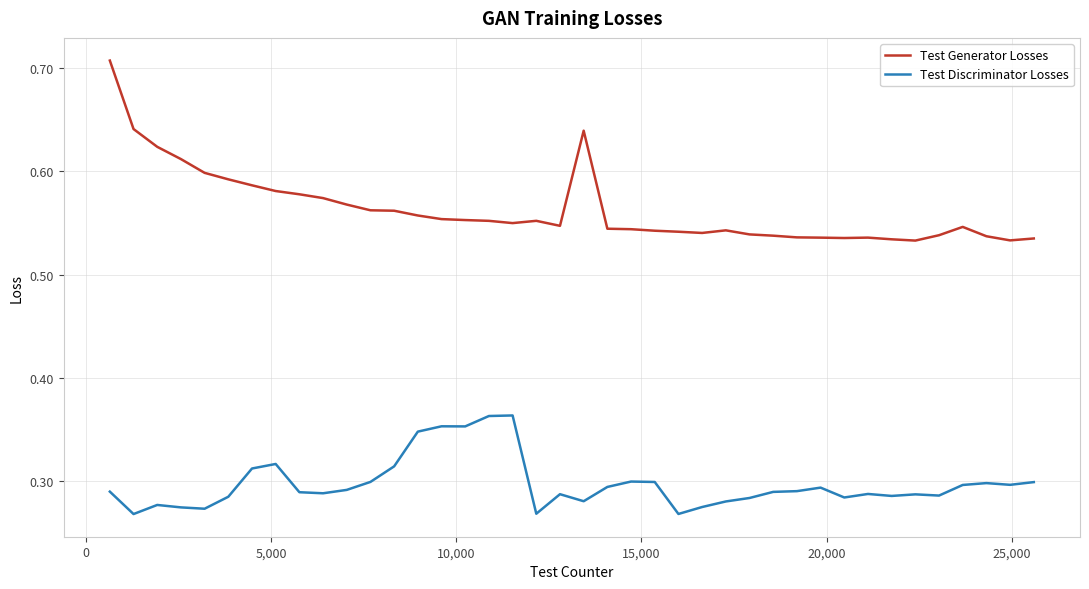

Which series has the largest total across all categories?

Test Generator Losses